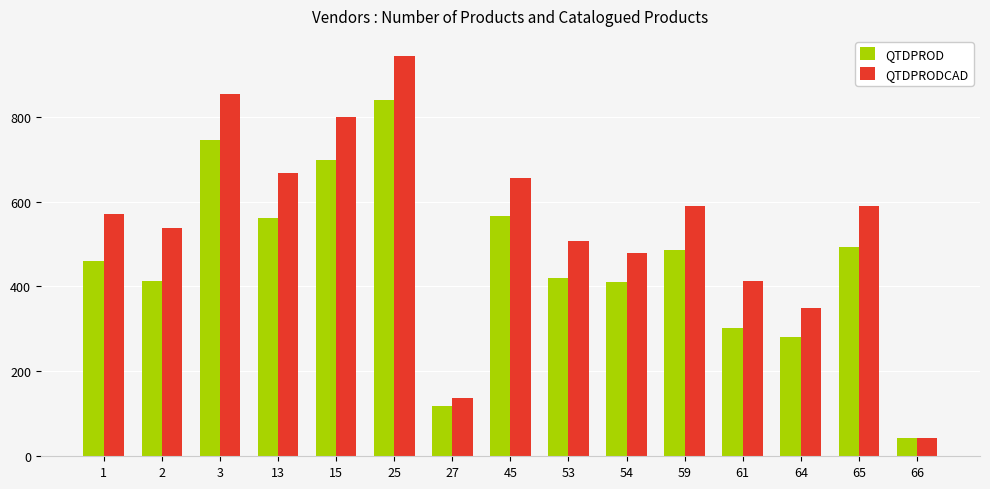

List the series in order of their overall mean, highest first.

QTDPRODCAD, QTDPROD